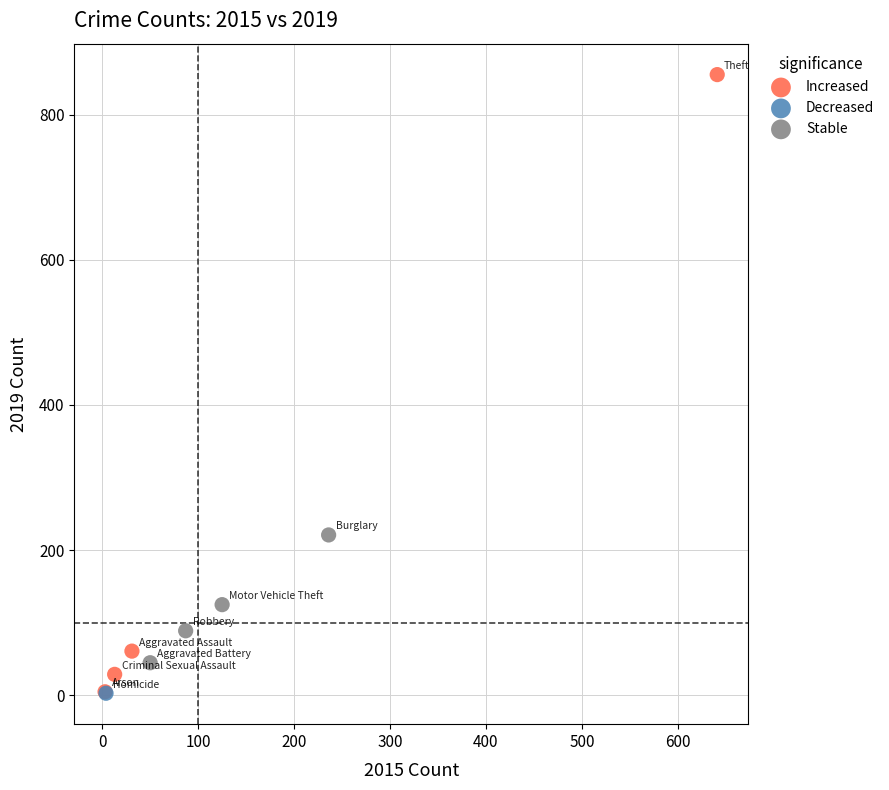

What are all the series names shown in the legend?

Increased, Decreased, Stable